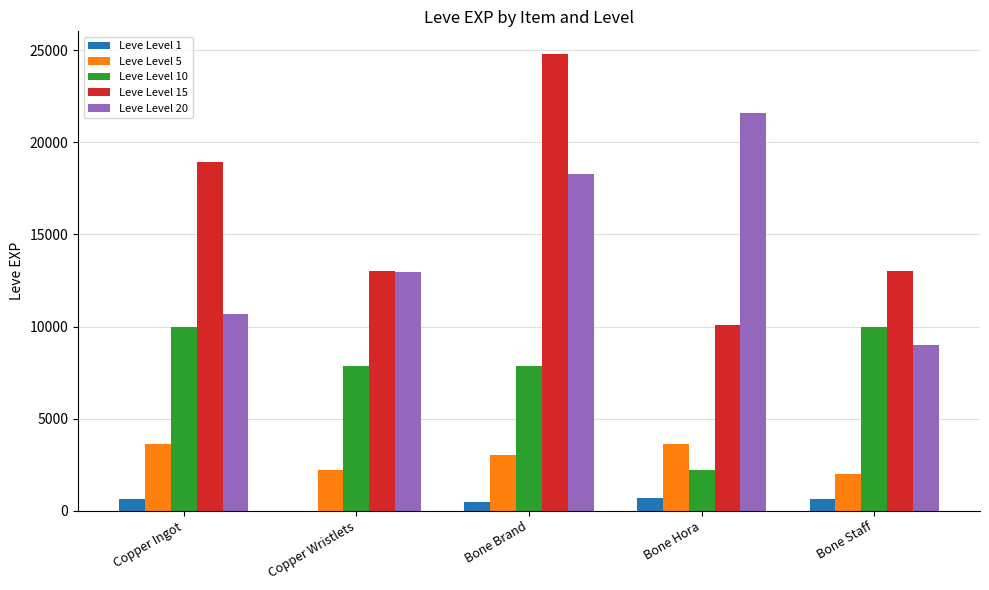

How many categories are shown in the chart?

5